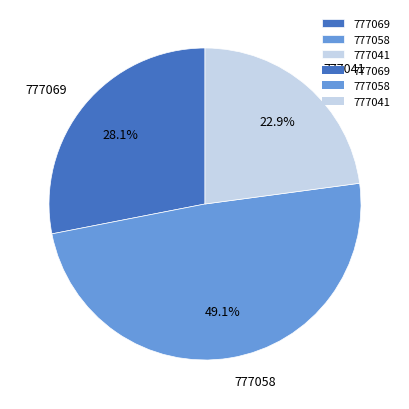

Rank the categories by value from highest to lowest.

777058, 777069, 777041